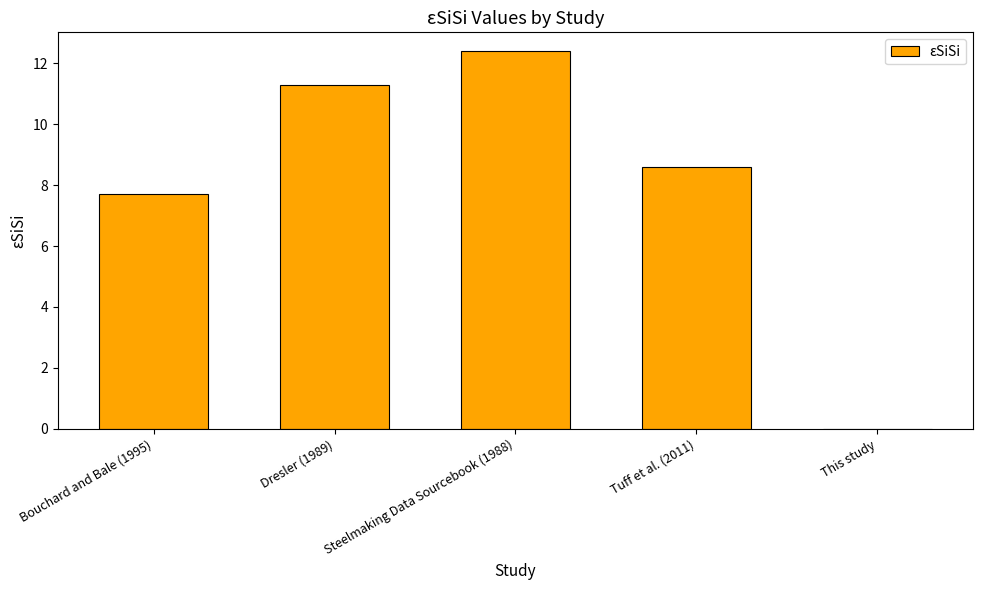

Which has a higher value, Bouchard and Bale (1995) or Tuff et al. (2011)?

Tuff et al. (2011)